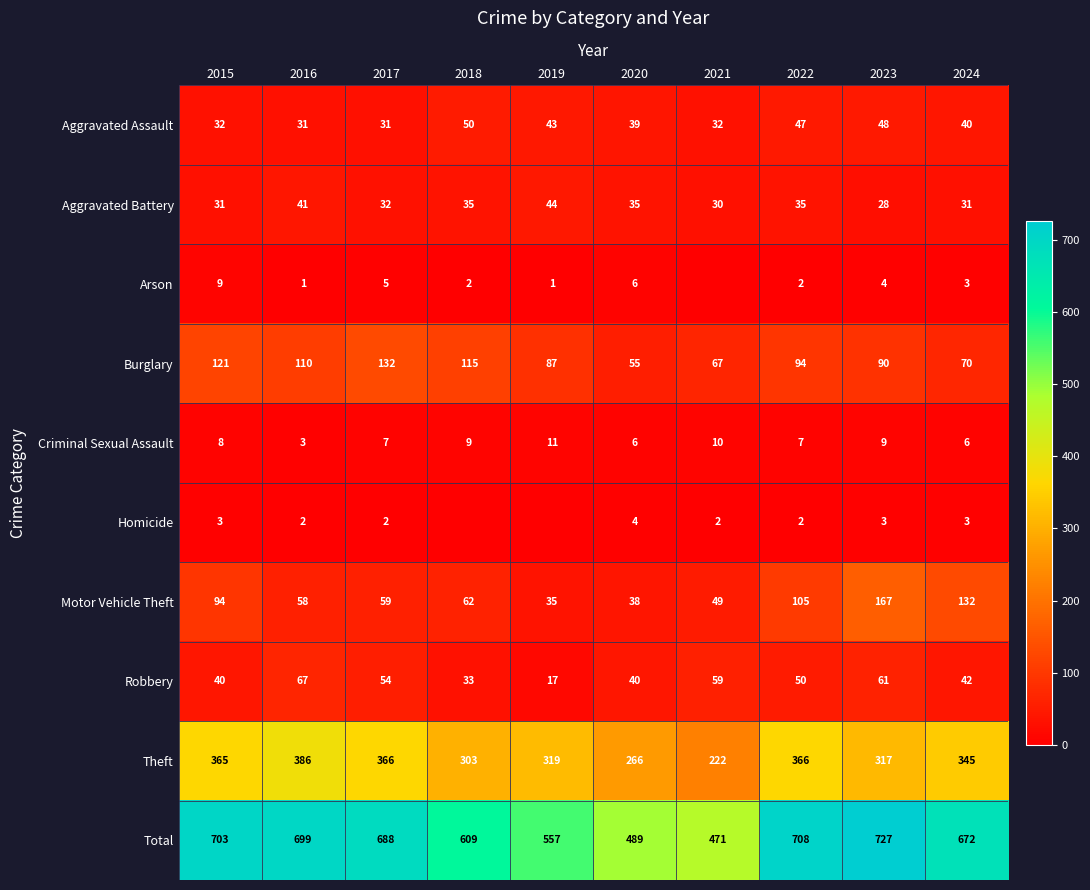

What is the difference between the highest and lowest values at 2020?

485